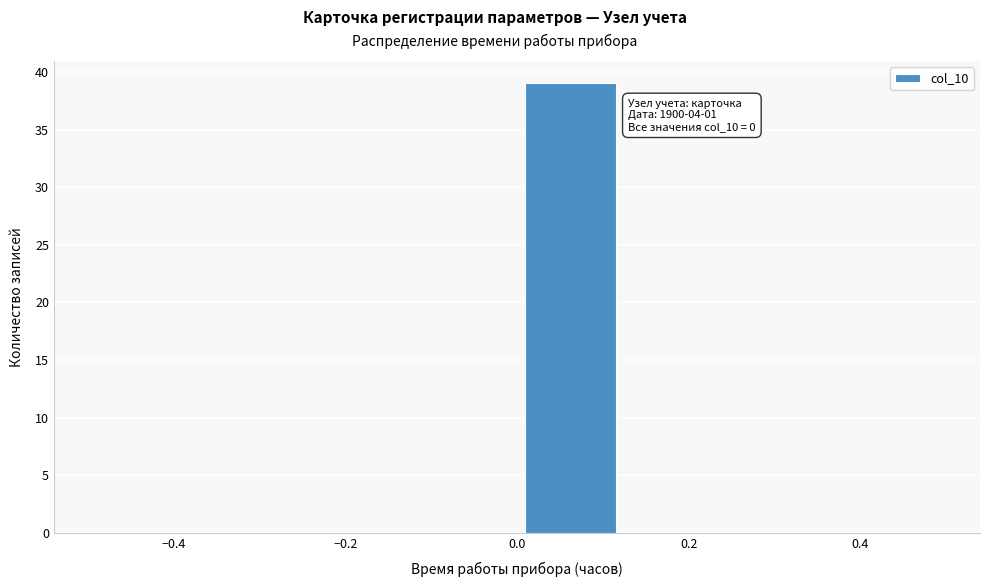

Which range on the x-axis has the tallest bar?

0.000 to 0.125